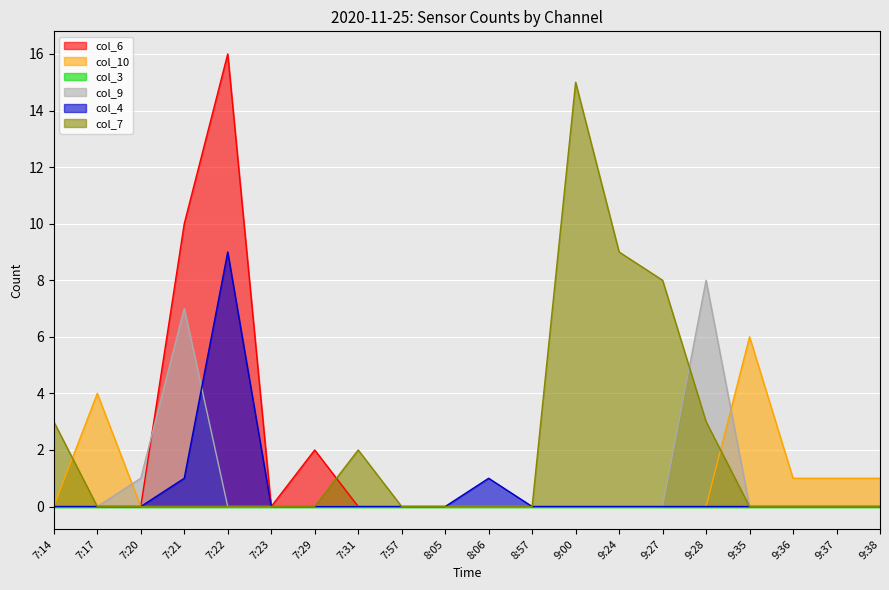

Between 7:17 and 8:05, which series saw the biggest shift?

col_10